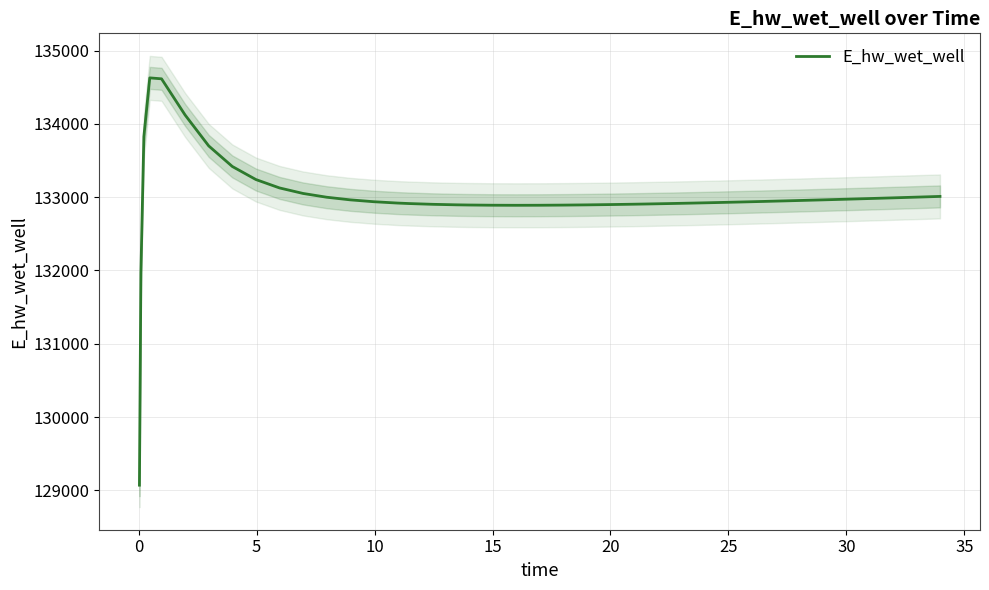

What is the highest value of the E_hw_wet_well series?

134627.8